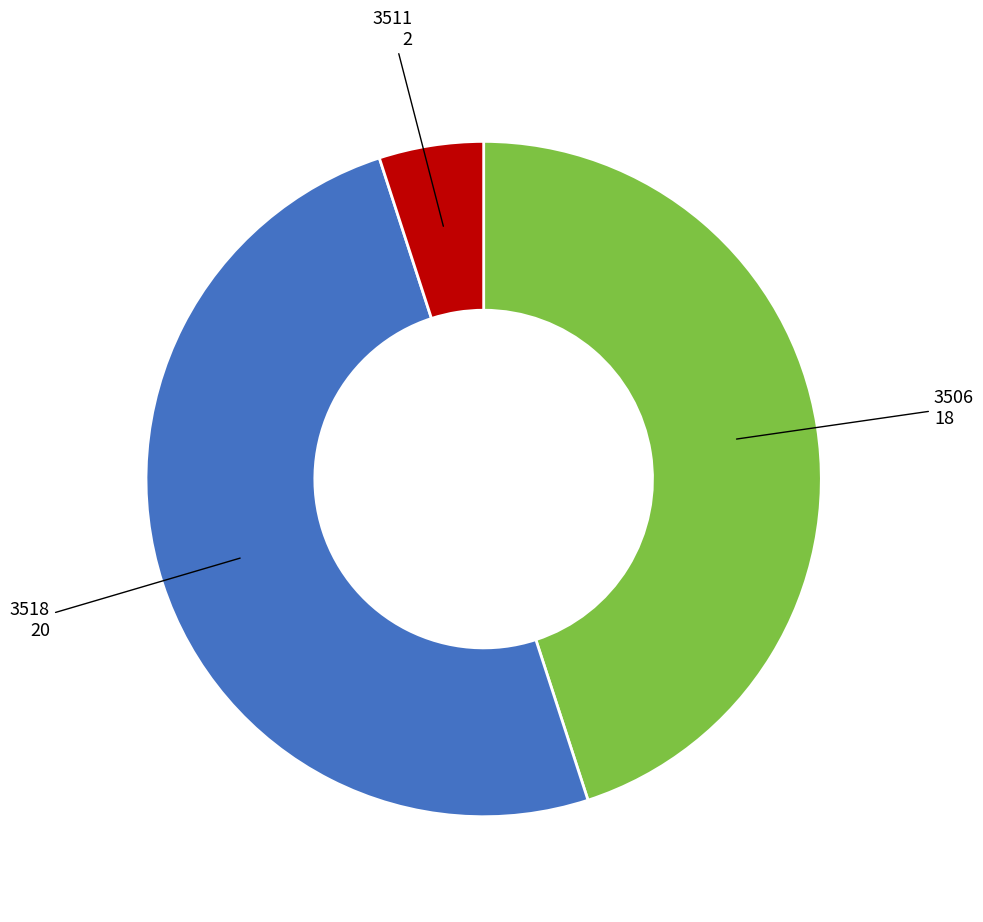

Do 3511 and 3518 together represent more than half of the pie?

Yes